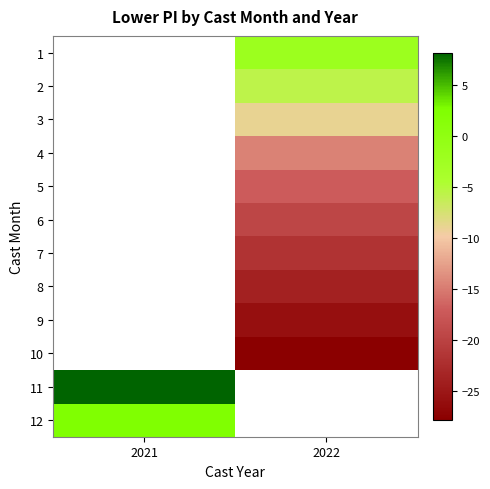

What is the greatest value displayed?

8.2